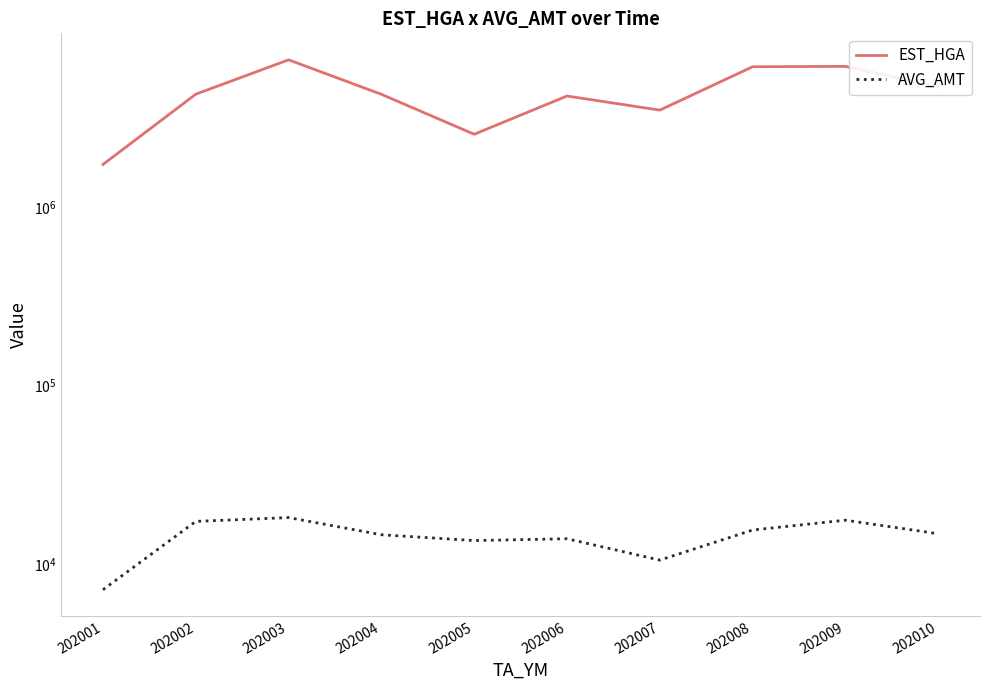

Reading right to left, extract all data points from this chart.

EST_HGA: 4749101	6188028	6158748	3515544	4218980	2573502	4313147	6734581	4319254	1742188
AVG_AMT: 14739	17562	15466	10486	13817	13497	14547	18166	17290	7151